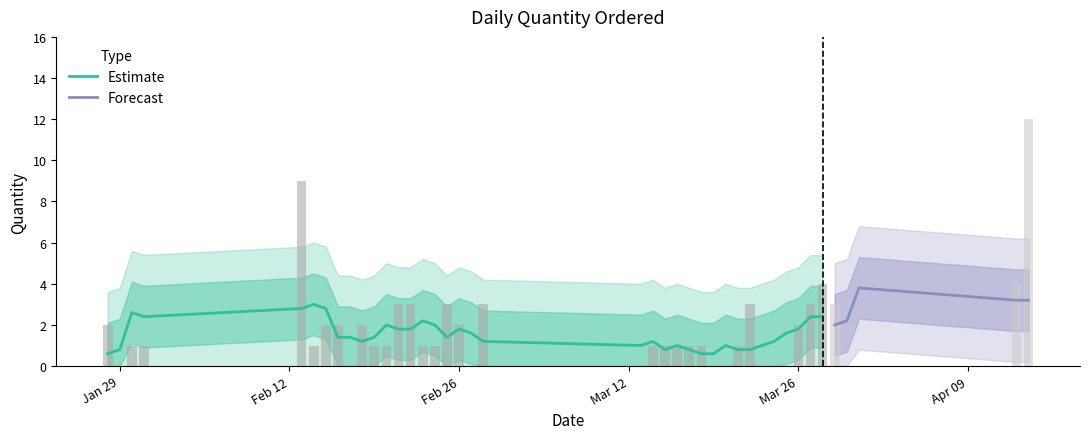

What is the lowest value of the Estimate series?

0.6